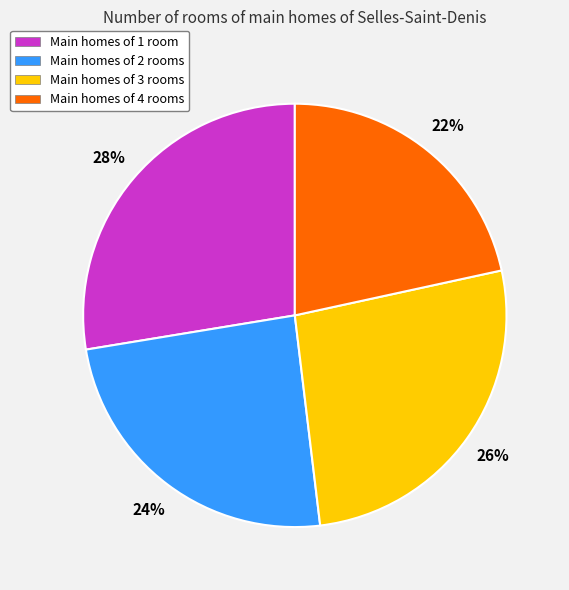

To the nearest percent, what is the difference between the largest and smallest slice percentages?

6%